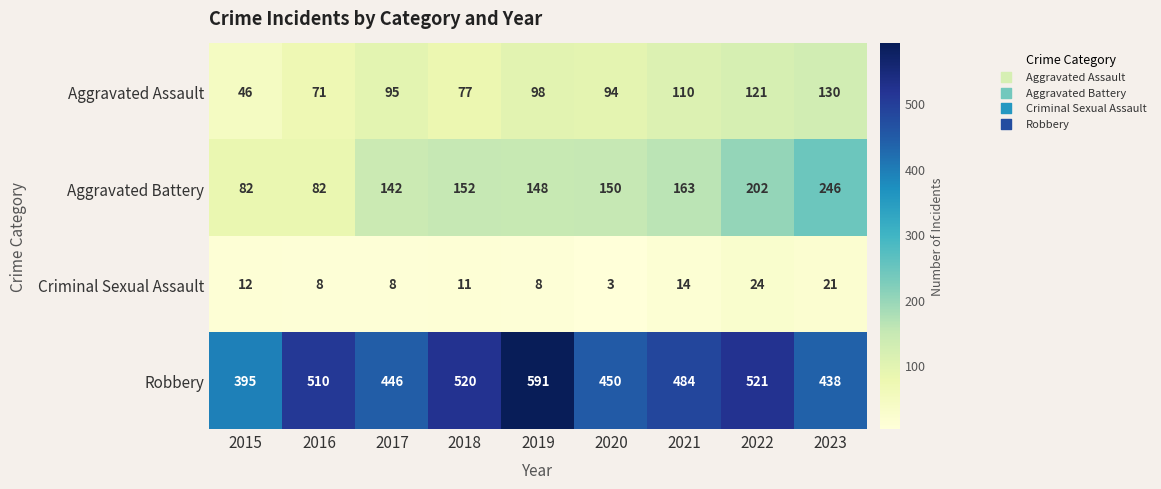

Which series has the largest total across all categories?

Robbery